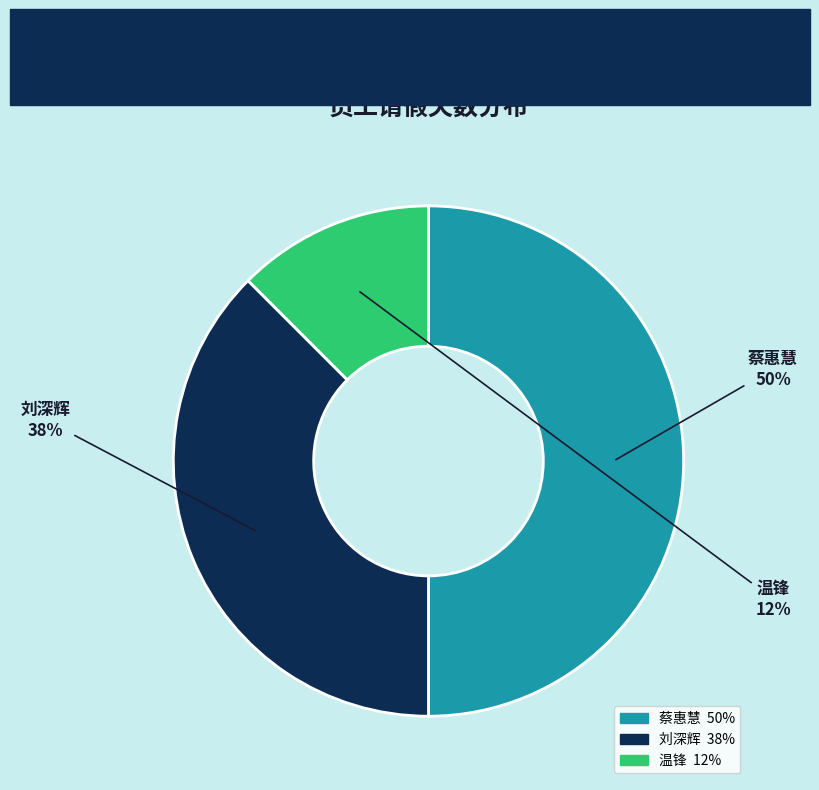

Is 刘深辉 the majority of the pie?

No